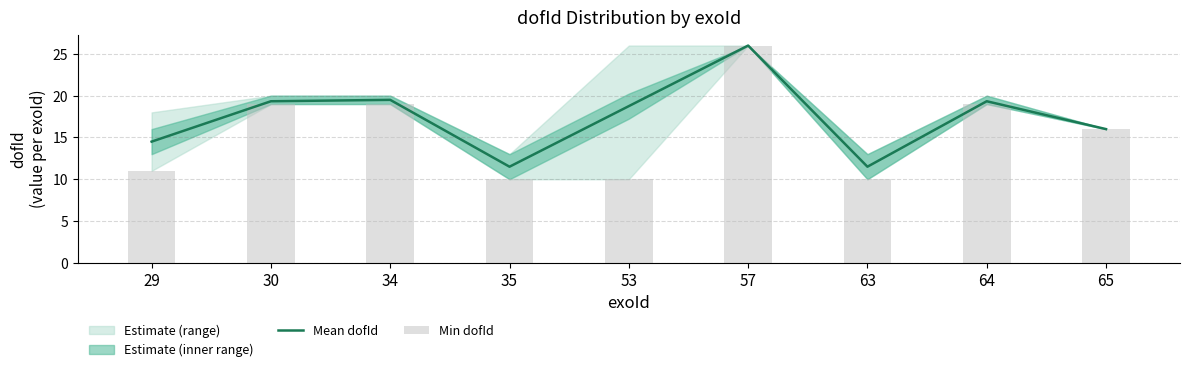

How many values in the Mean dofId series are below 18?

4